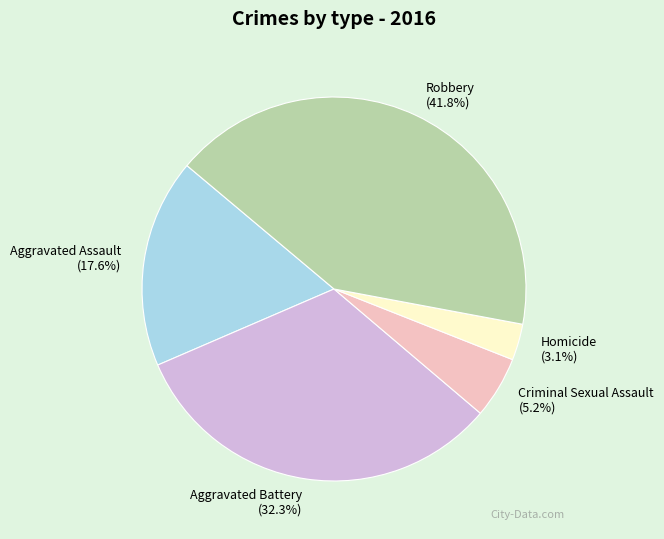

To the nearest percent, what is the difference between the largest and smallest slice percentages?

39%